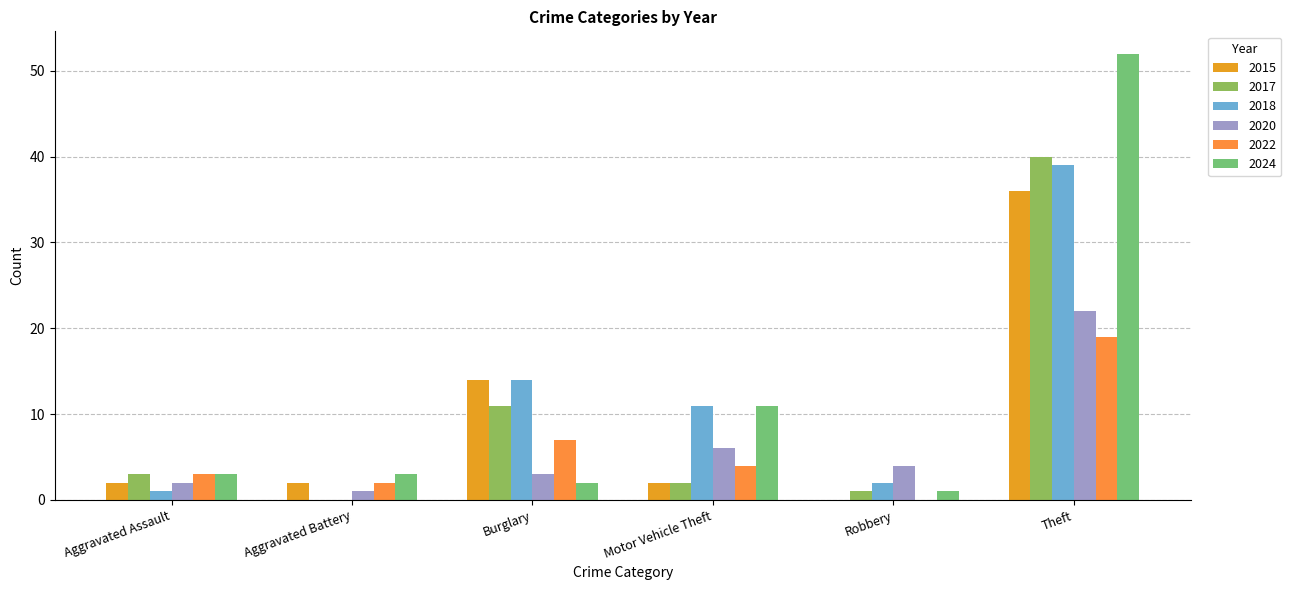

Is the value of 2018 at Burglary greater than the value of 2017 at Theft?

No